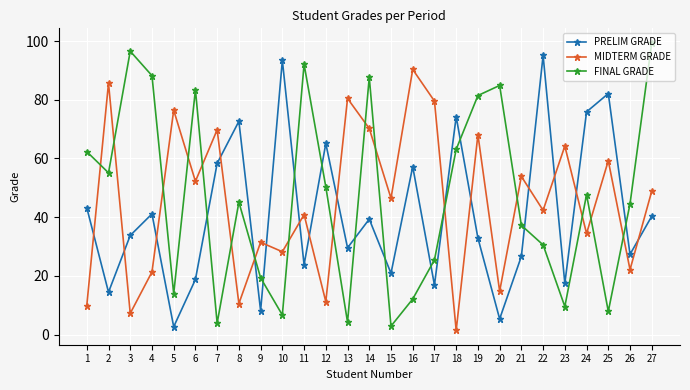

What value does the MIDTERM GRADE series have at 5?

76.4